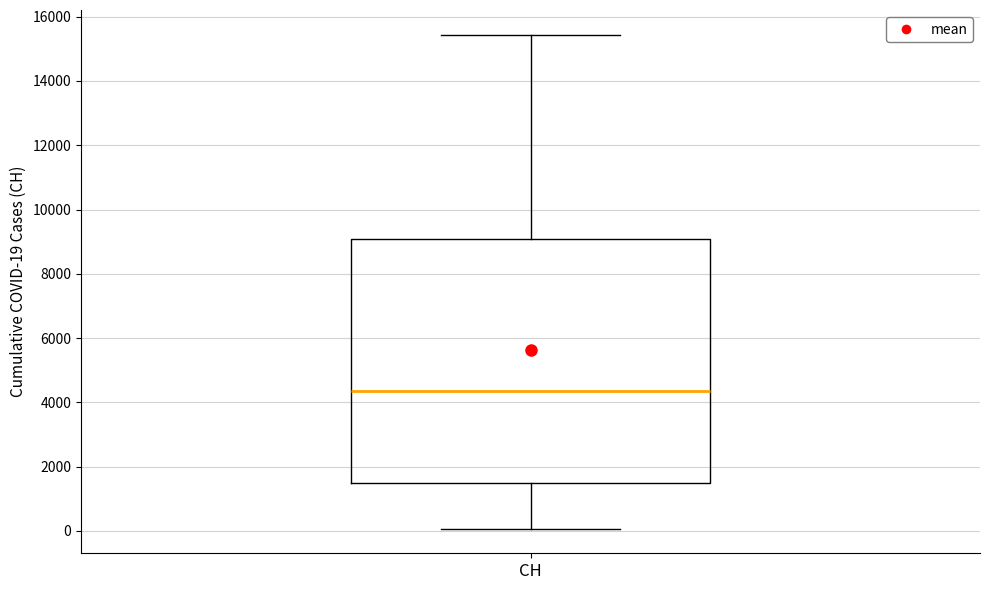

Where does the lower whisker of the box for CH end on the y-axis? The values are not printed on the chart, so give them approximately, as read against the axis.

0